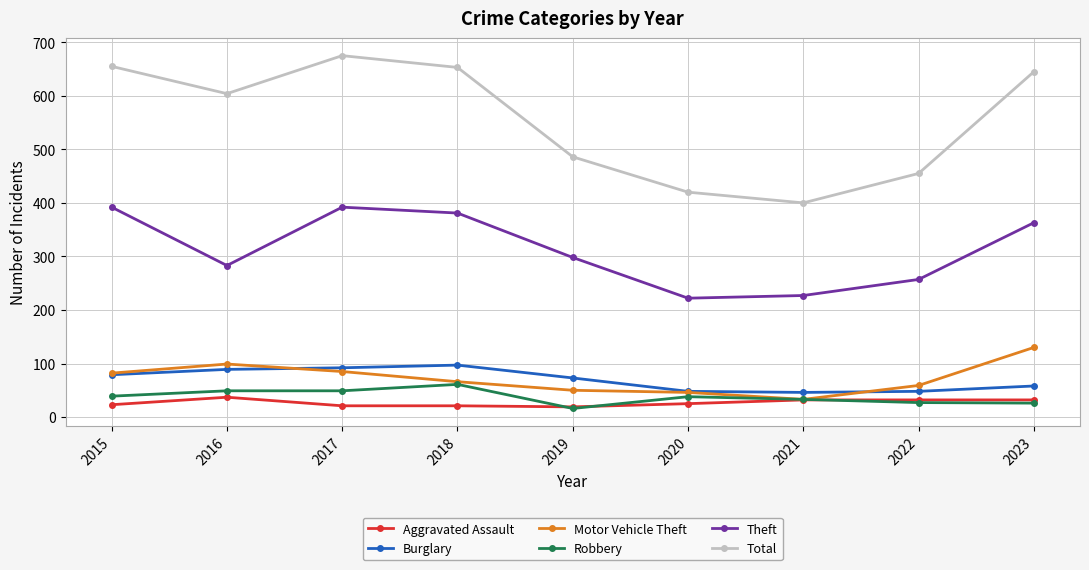

Where is Total nearest to the value 537?

2019